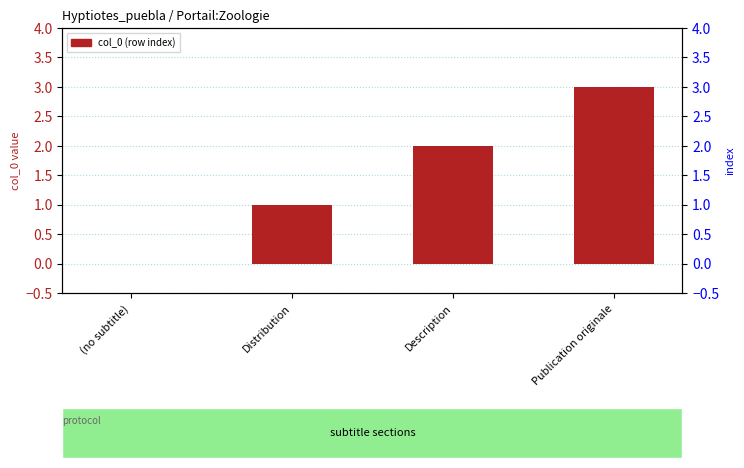

Does the chart contain stacked bars?

No